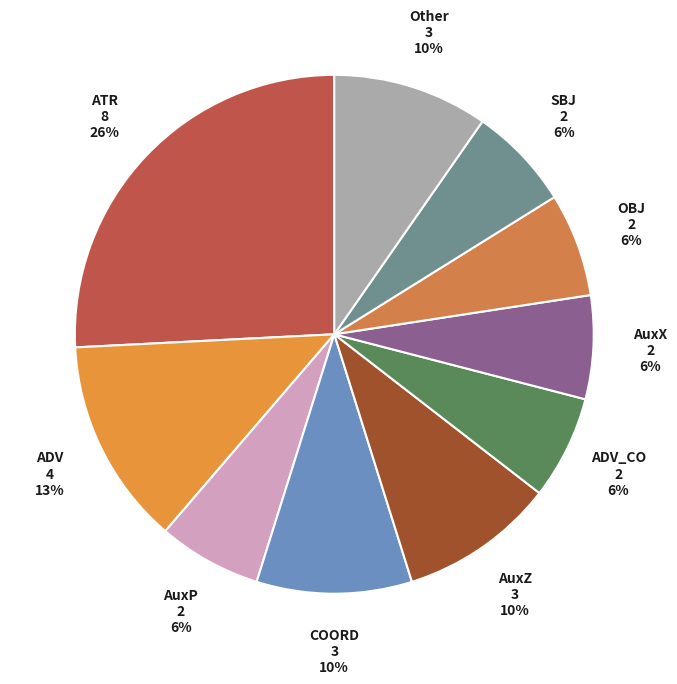

How many segments does this pie chart have?

10